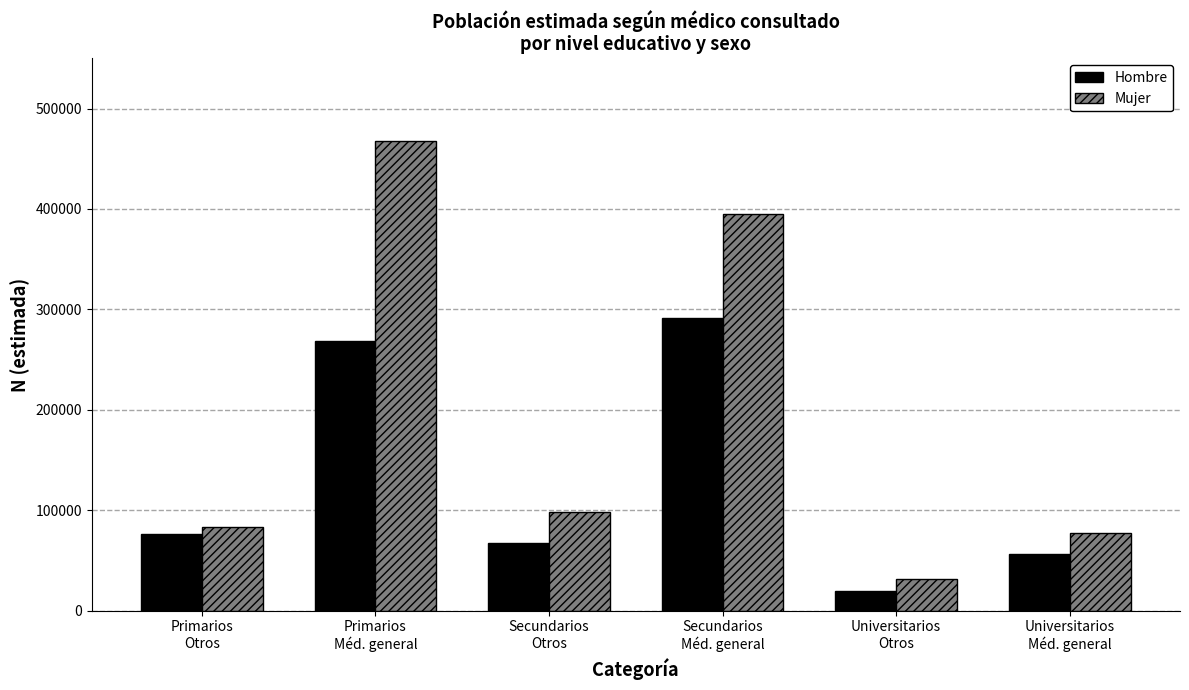

At how many categories does at least one series exceed 186034?

2